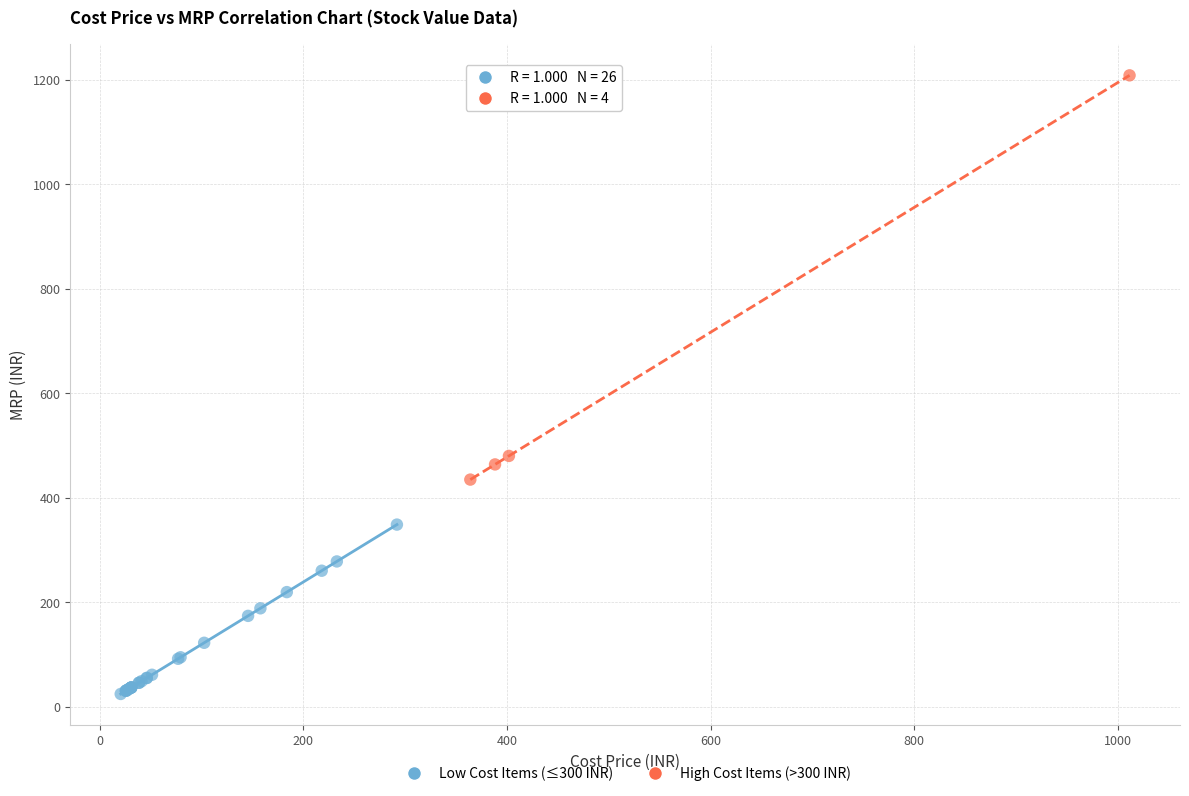

Which series has the widest spread of Y values?

High Cost Items (>300 INR)